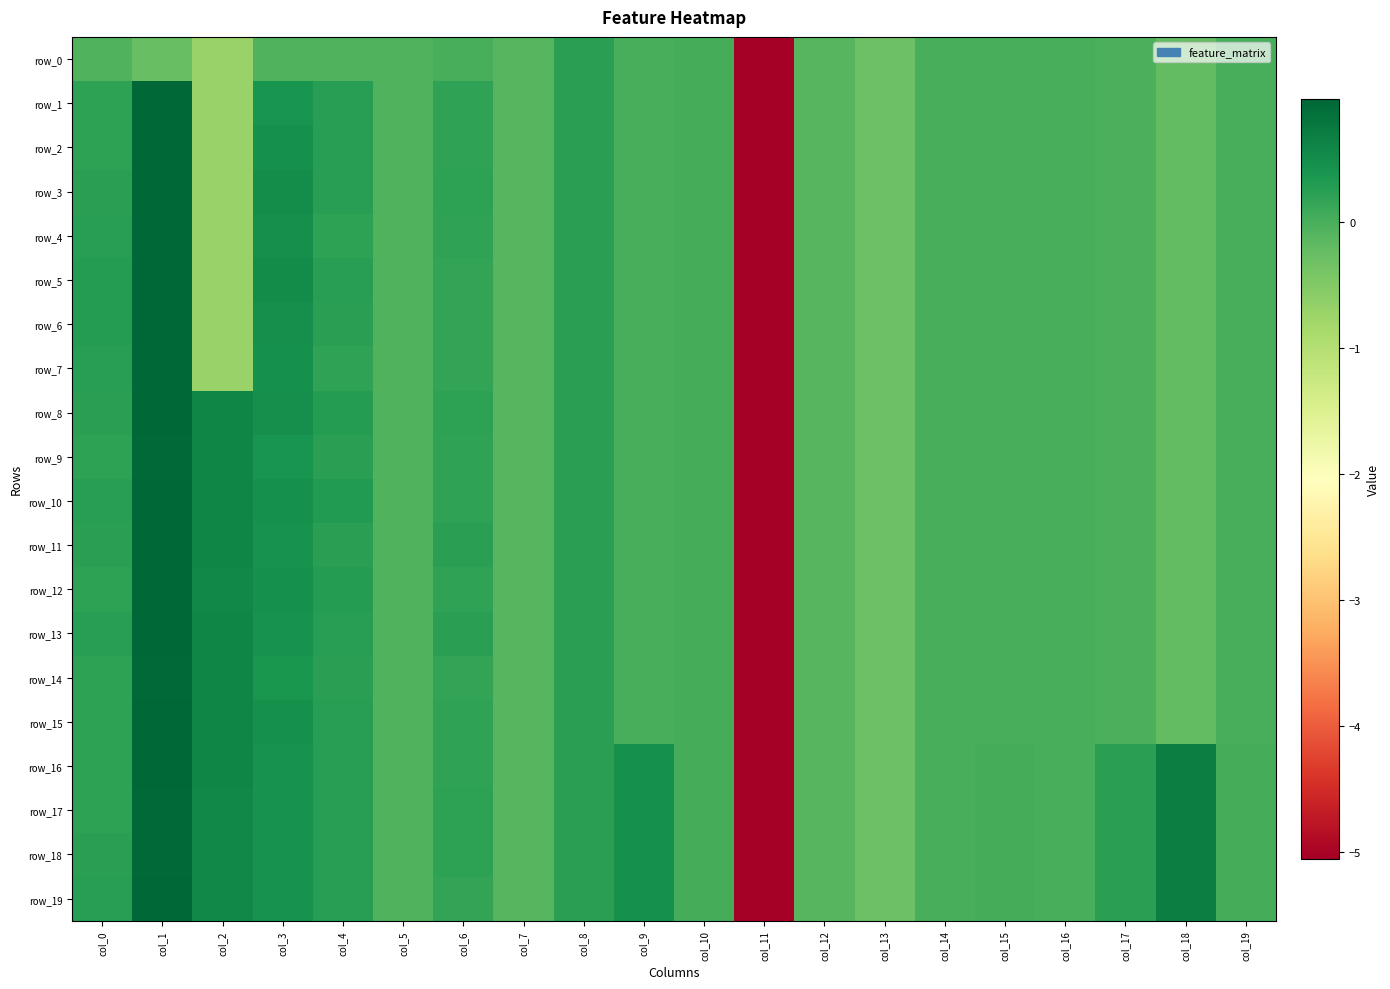

How many categories are shown in the chart?

20